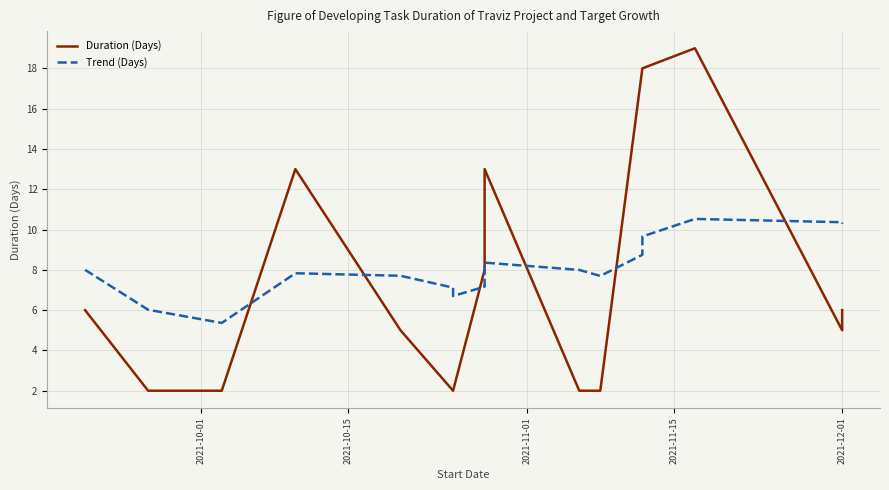

True or false: Trend (Days) has a value of 2.0 at 2021-11-01.

False